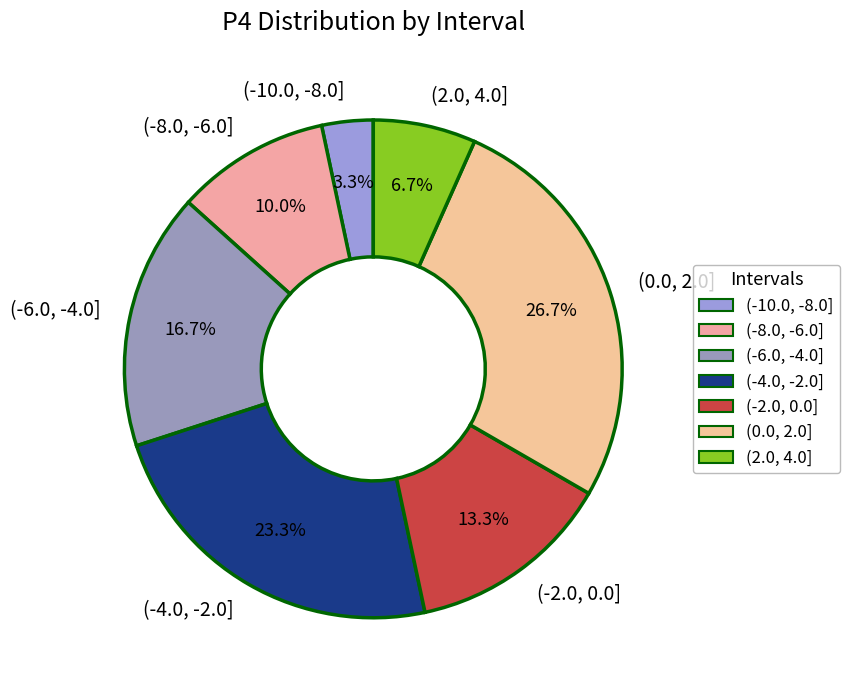

Is (2.0, 4.0] the majority of the pie?

No